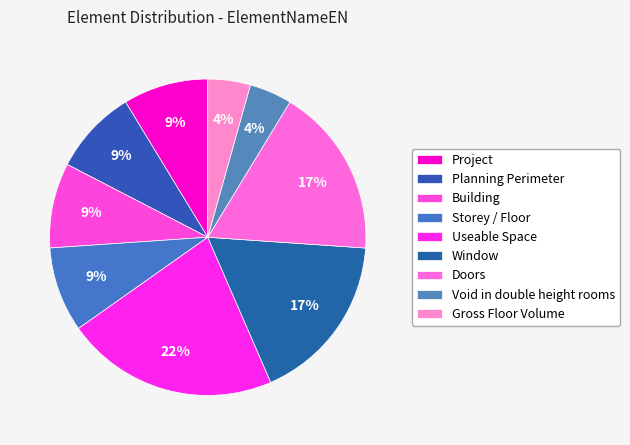

Count the number of slices in the pie.

9